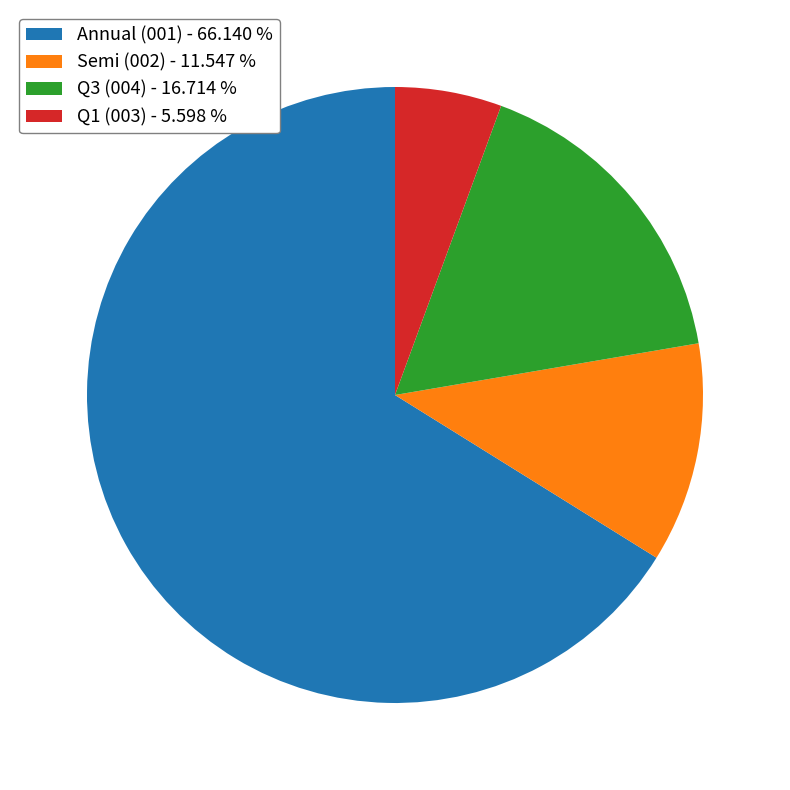

How many slices are in this pie chart?

4